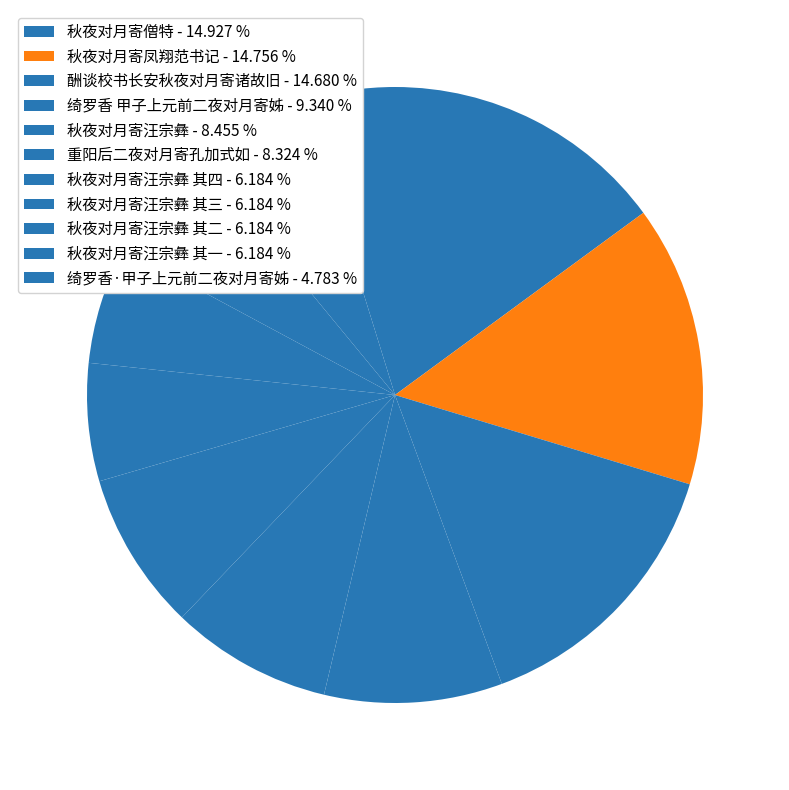

How many segments does this pie chart have?

11